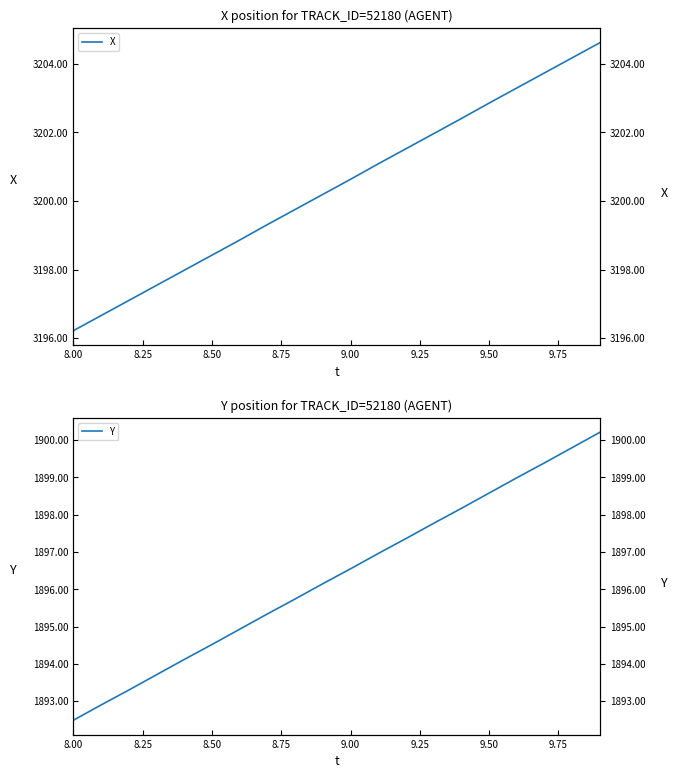

At how many categories does at least one series exceed 2354?

20